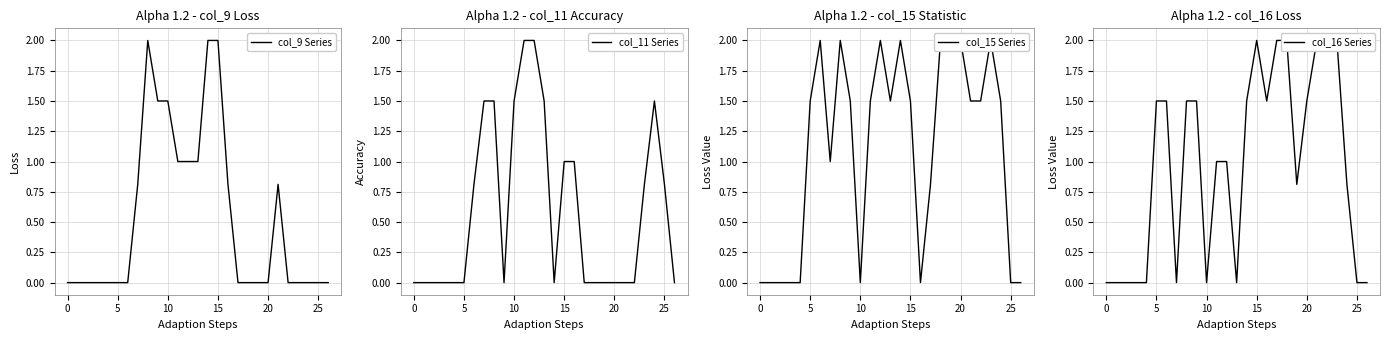

What is the sum of all col_9 Series values?

14.4